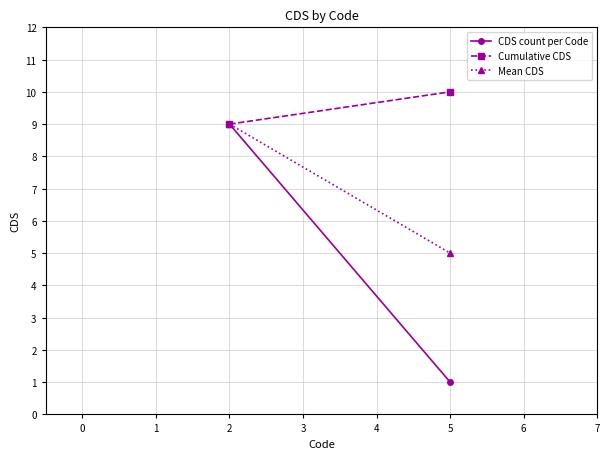

Rank the categories by Mean CDS value from lowest to highest.

5, 2